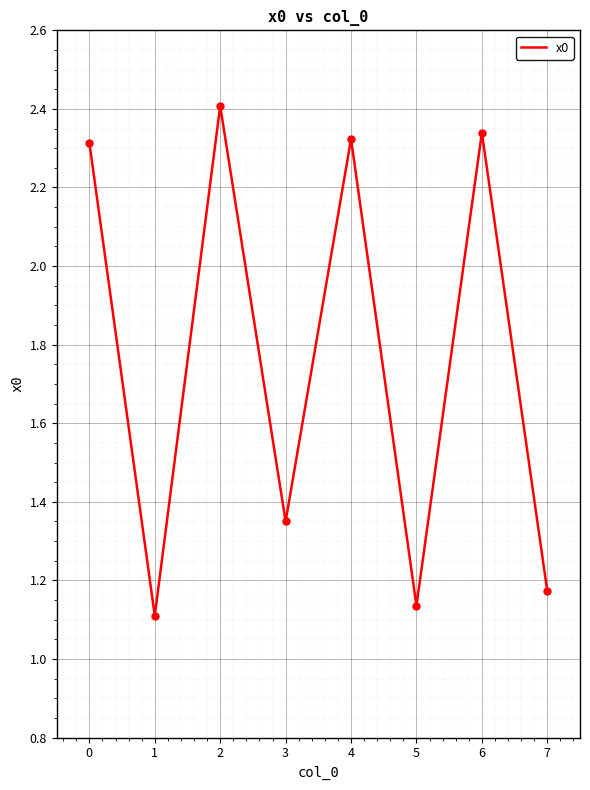

Approximately how many times larger is the value at 1 compared to 4?

0.5